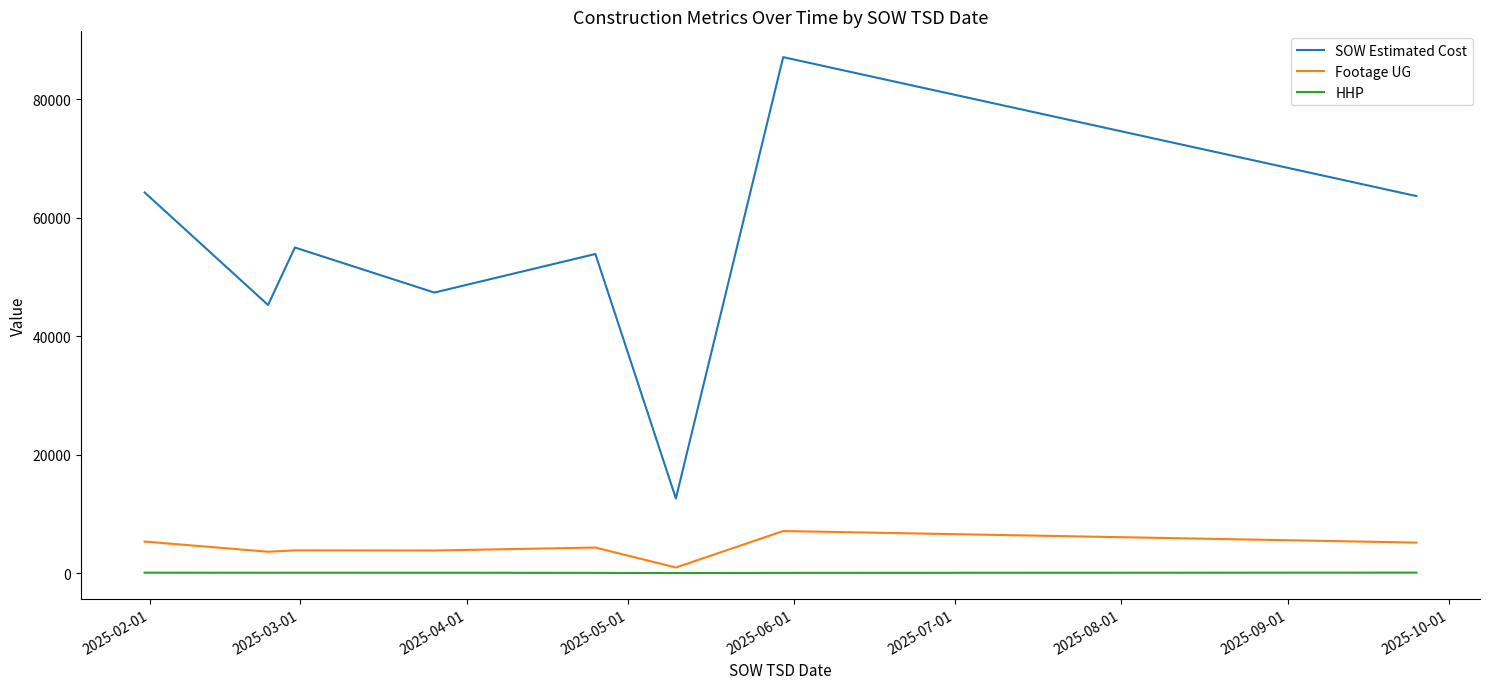

At how many categories does at least one series exceed 2926?

8